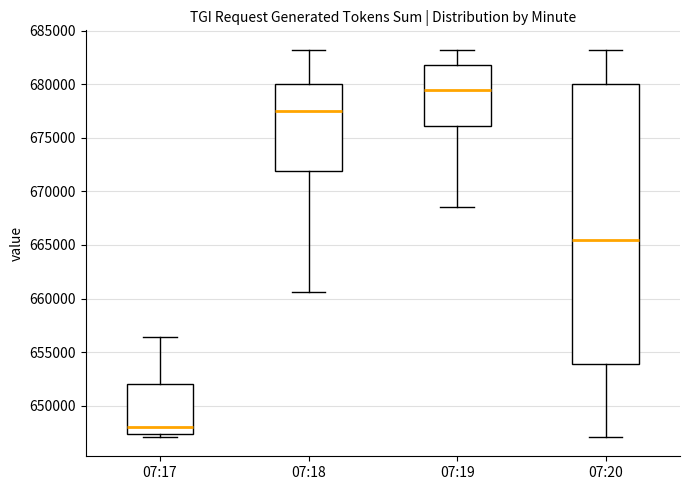

Where is the upper edge of the box for 07:17 on the y-axis? The values are not printed on the chart, so give them approximately, as read against the axis.

652000